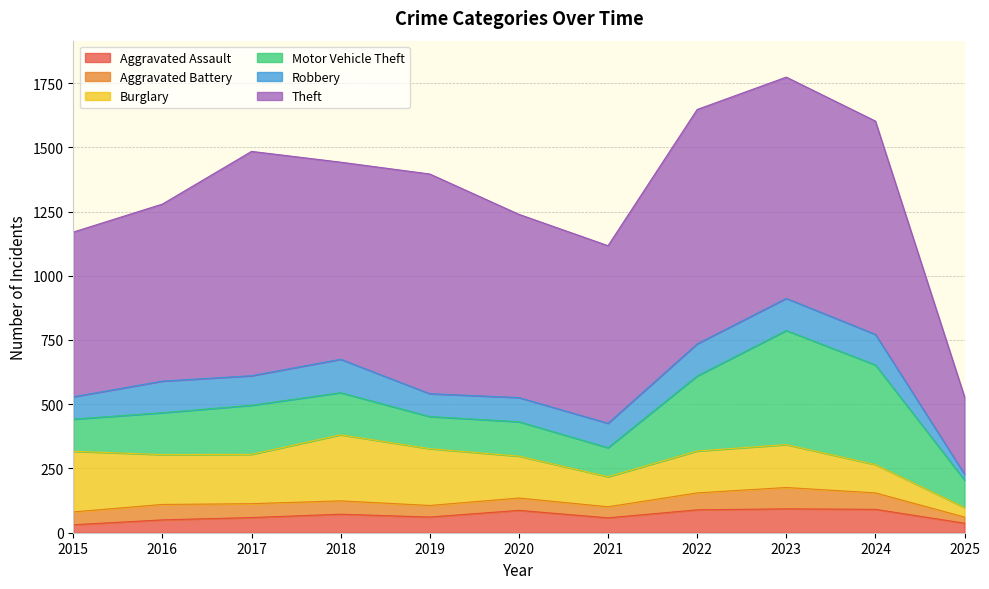

Reading left to right, list all the values displayed in this chart.

Aggravated Assault: 31	50	59	72	61	87	58	89	93	91	37
Aggravated Battery: 50	60	54	52	45	48	43	66	83	64	24
Burglary: 236	194	192	257	221	163	117	163	167	110	37
Motor Vehicle Theft: 125	163	191	164	125	134	113	292	444	388	107
Robbery: 87	123	115	130	89	94	95	125	125	119	23
Theft: 641	689	873	767	855	713	691	912	861	830	301